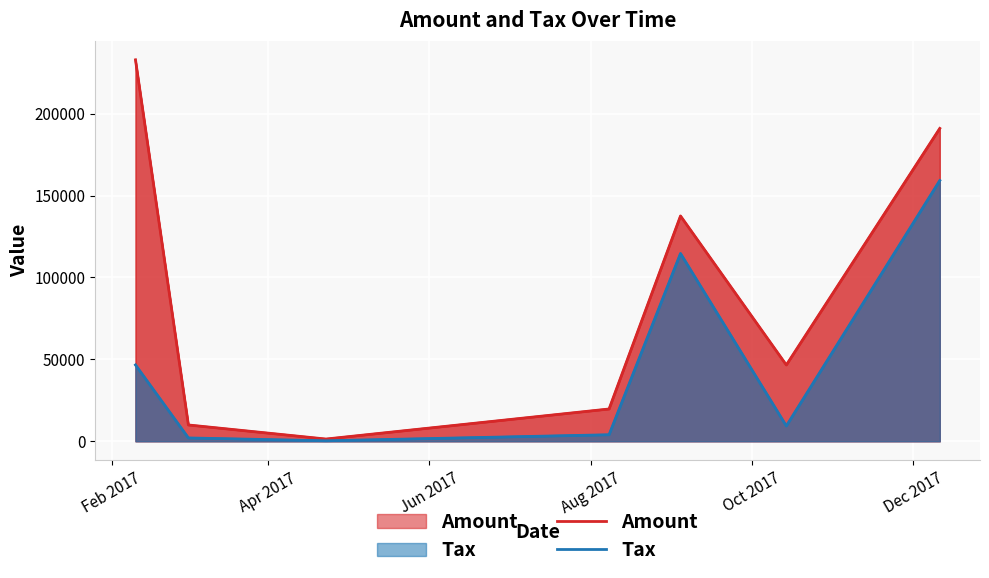

In Amount, how many points are higher than both neighbors (excluding endpoints)?

1